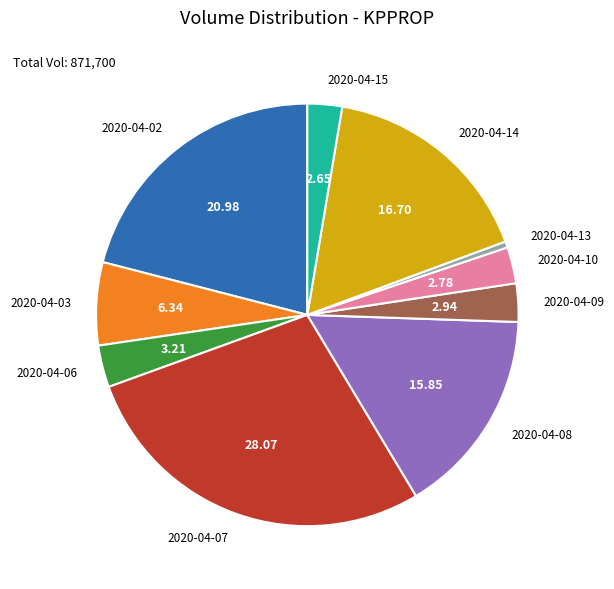

Between 2020-04-07 and 2020-04-08, which is larger?

2020-04-07